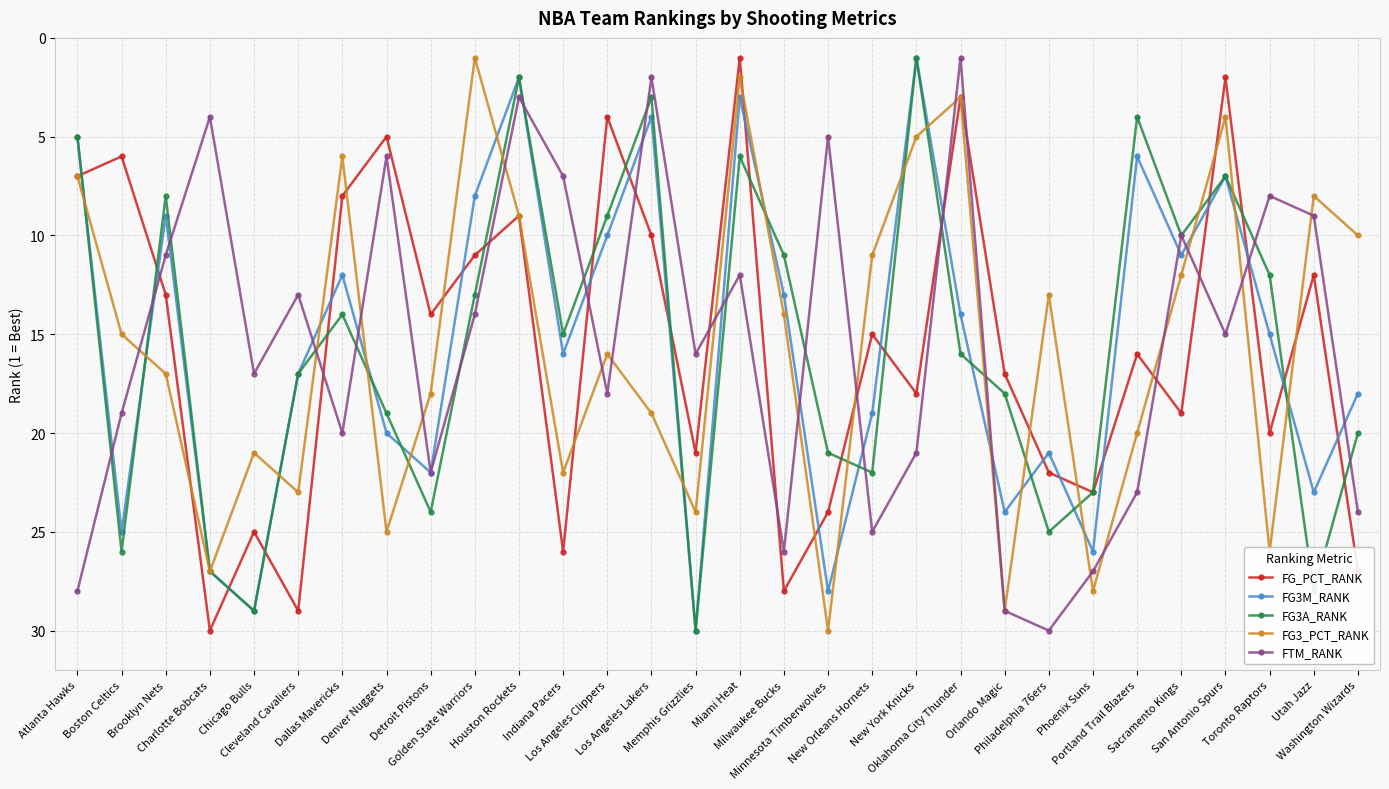

How many series are shown in this chart?

5